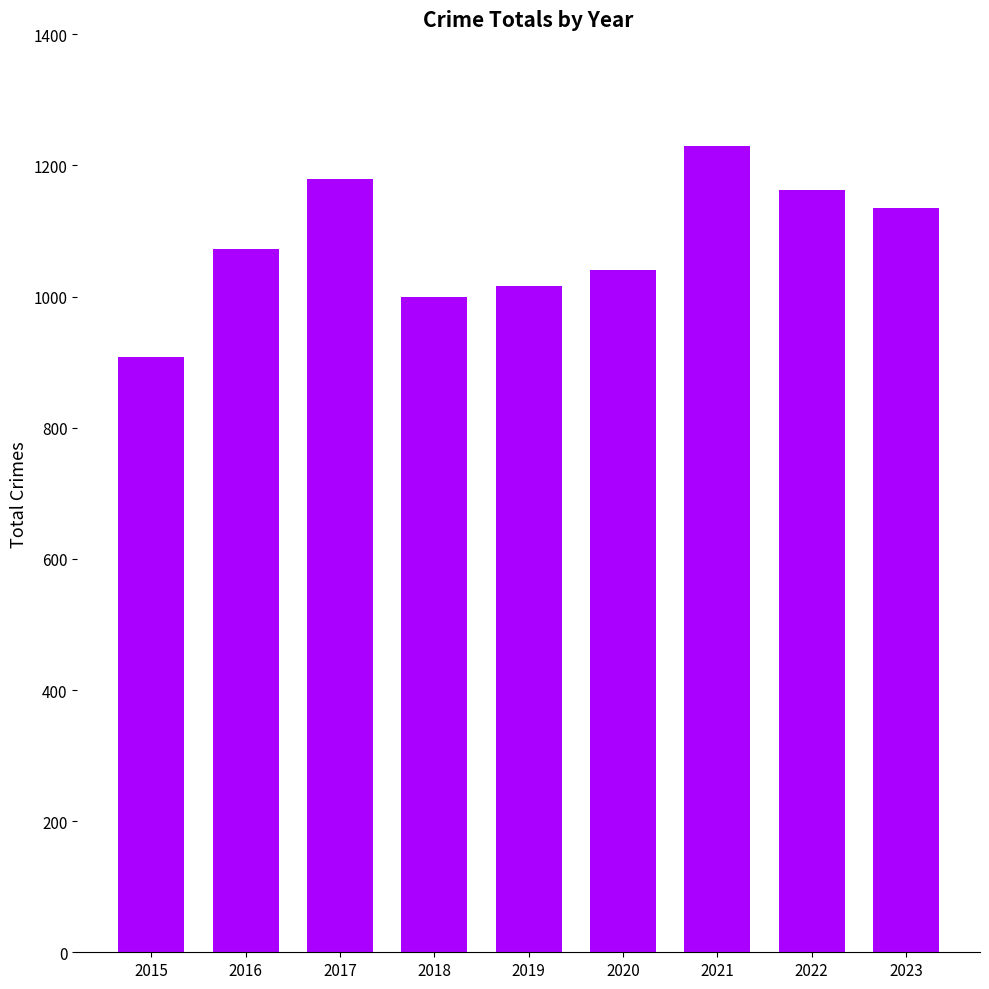

Which label corresponds to the largest value in the chart?

2021